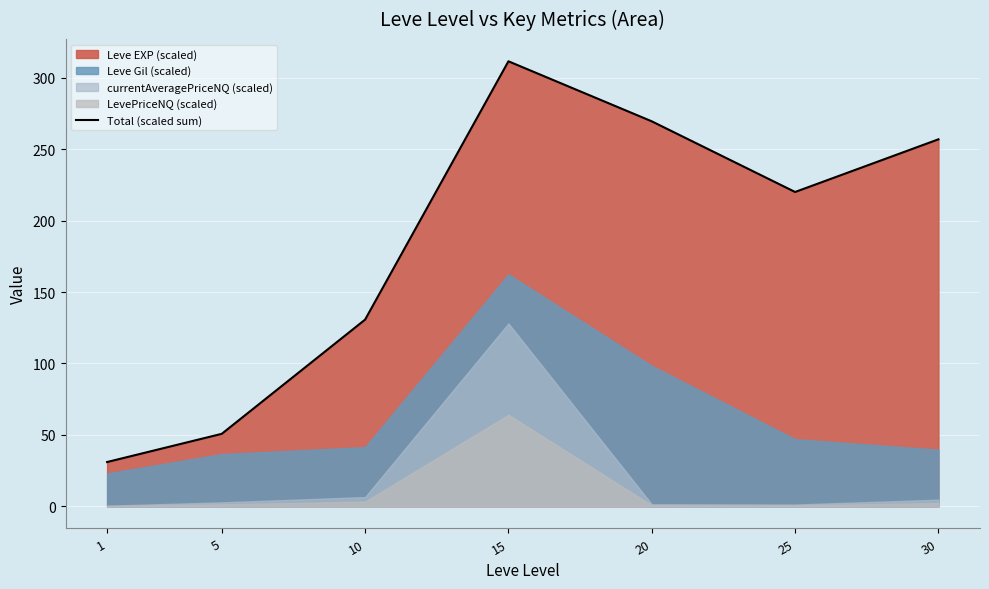

What is the change in value from 5 to 20?

+218.9